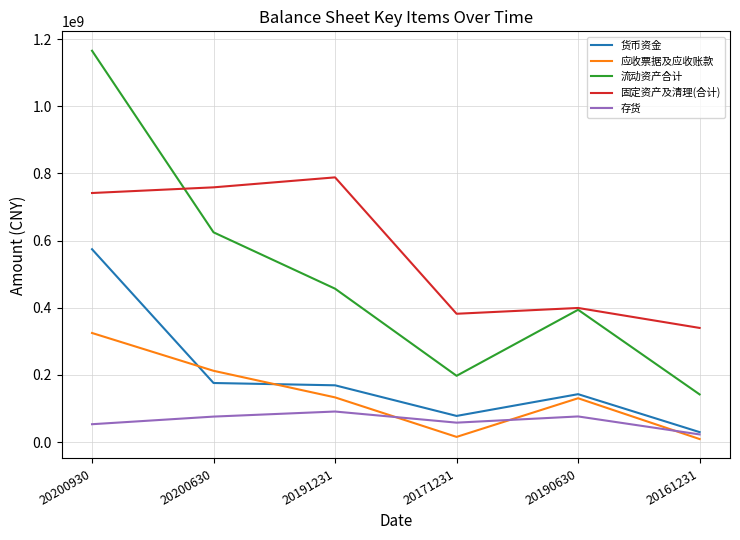

What is the lowest value of the 应收票据及应收账款 series?

9113117.0